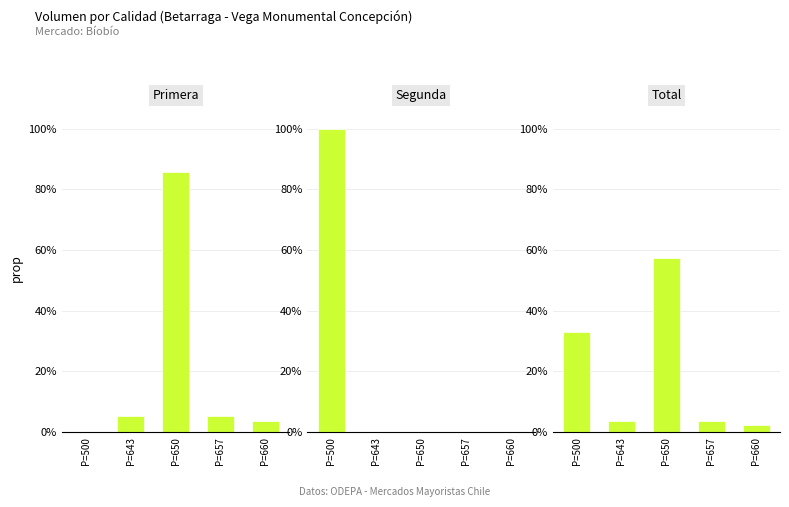

What is the value of the Primera bar at the 2nd from the left?

0.1